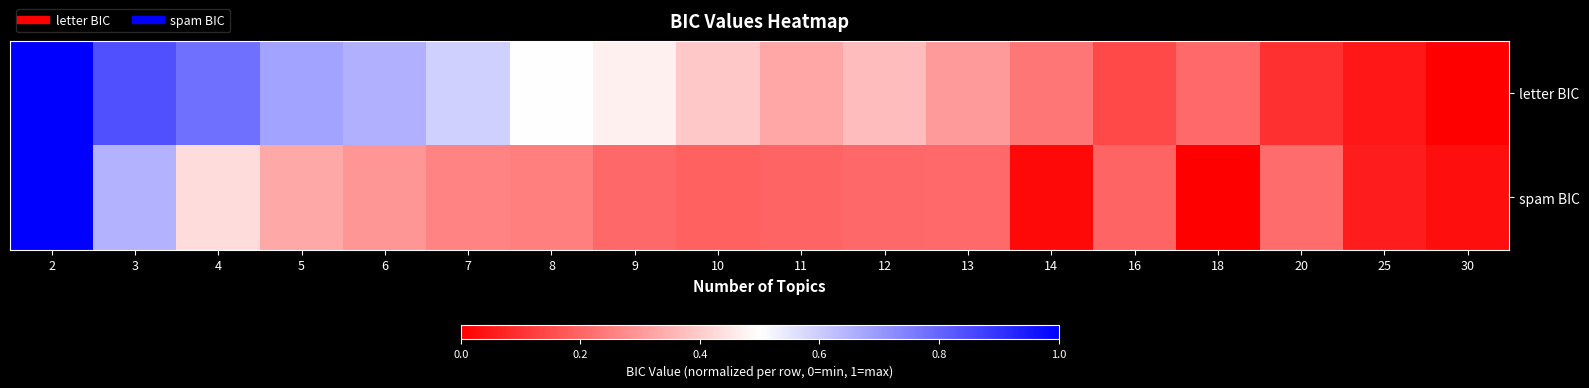

Which series has the largest total across all categories?

letter BIC